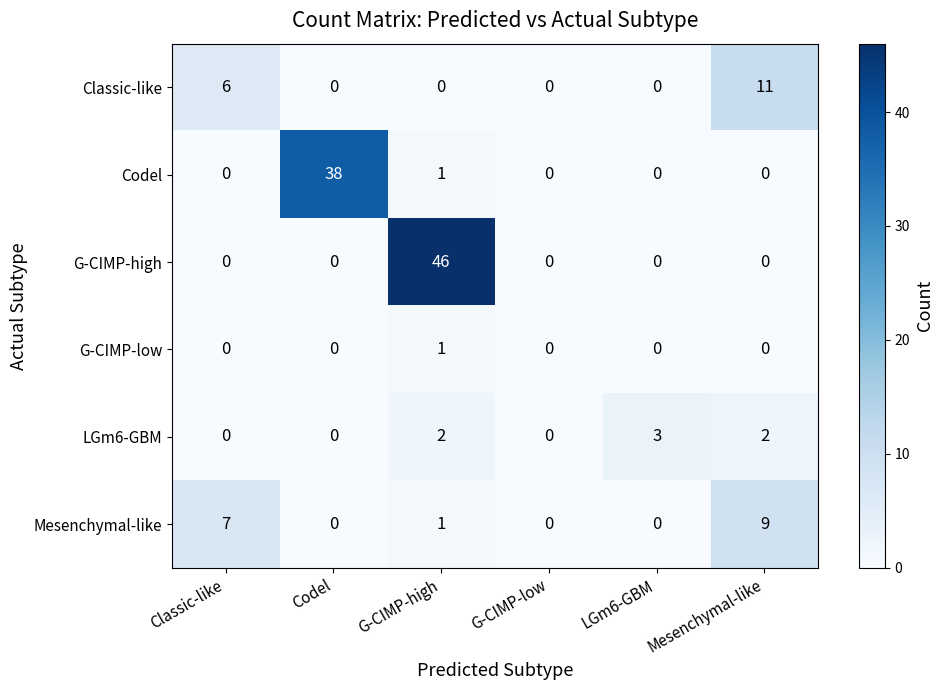

What is the total value across all series at Codel?

38